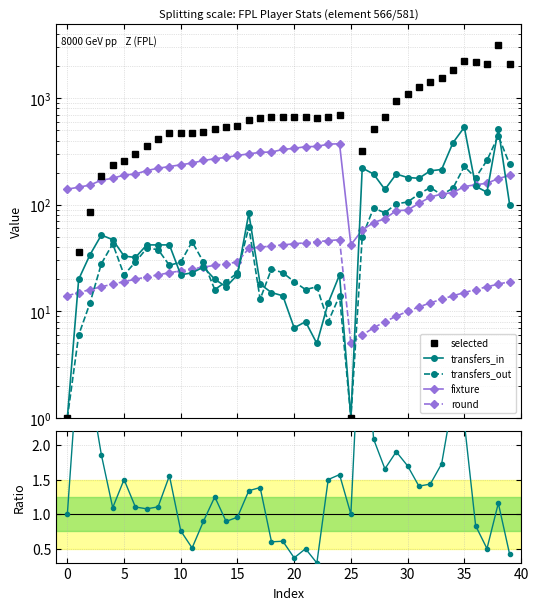

True or false: in/out has a value of 1.0 at 25.

True